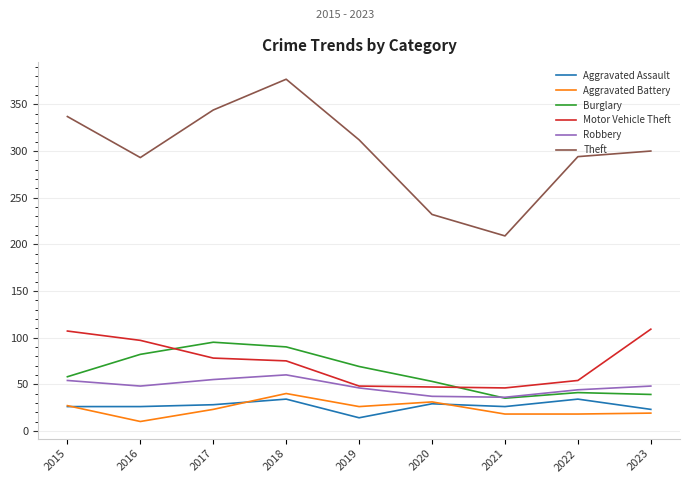

Where is the first local minimum for Aggravated Battery?

2016